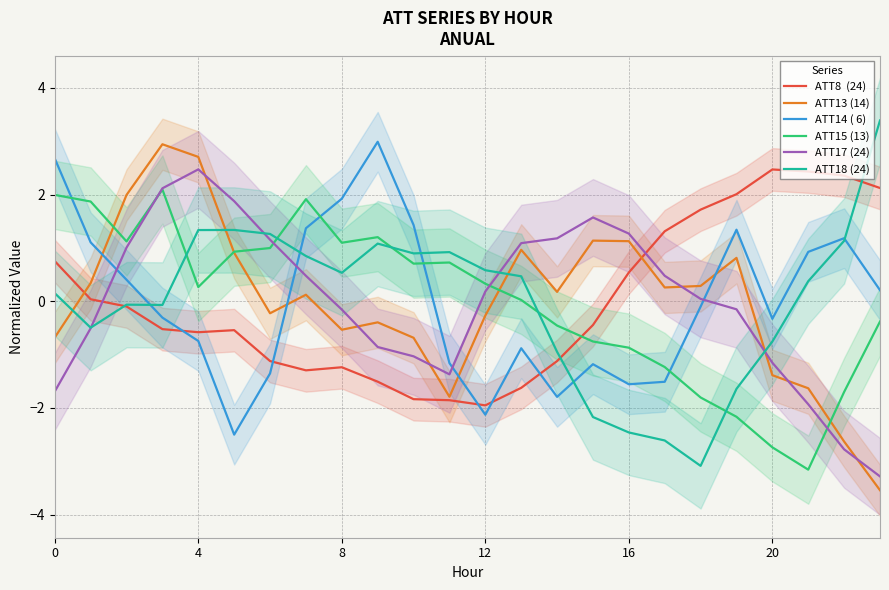

What is the value of the ATT8  (24) point at the 10th from the left?

-1.5